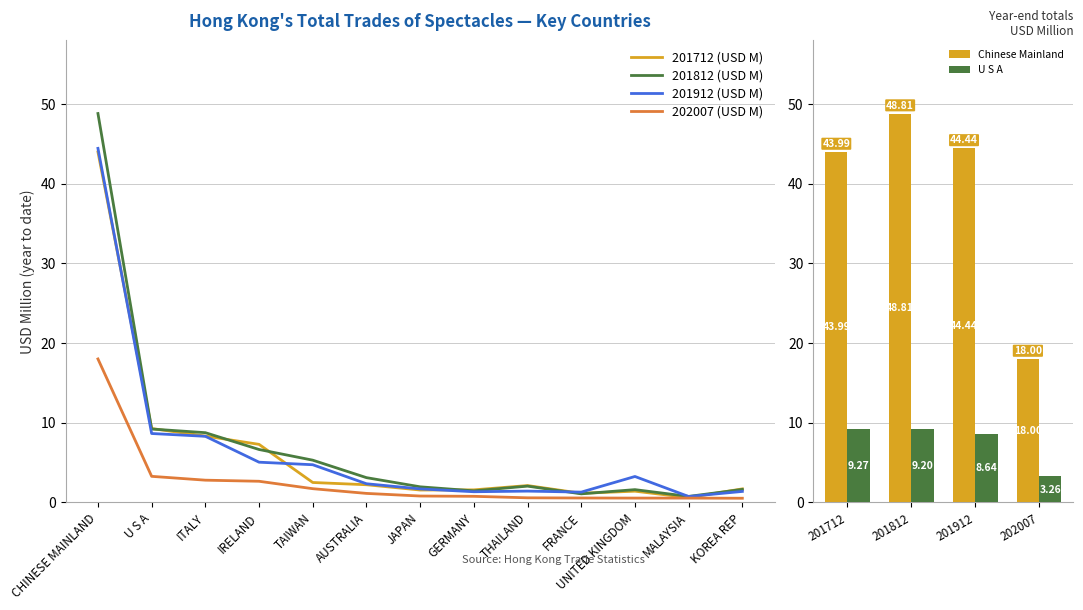

Does the chart contain stacked bars?

No